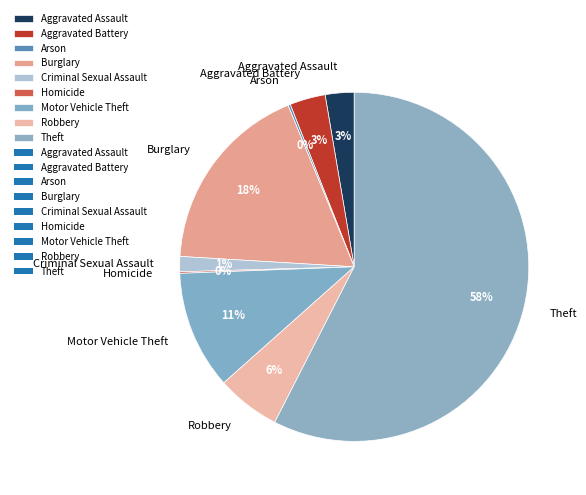

To the nearest percent, what percentage of the pie is Criminal Sexual Assault?

1%